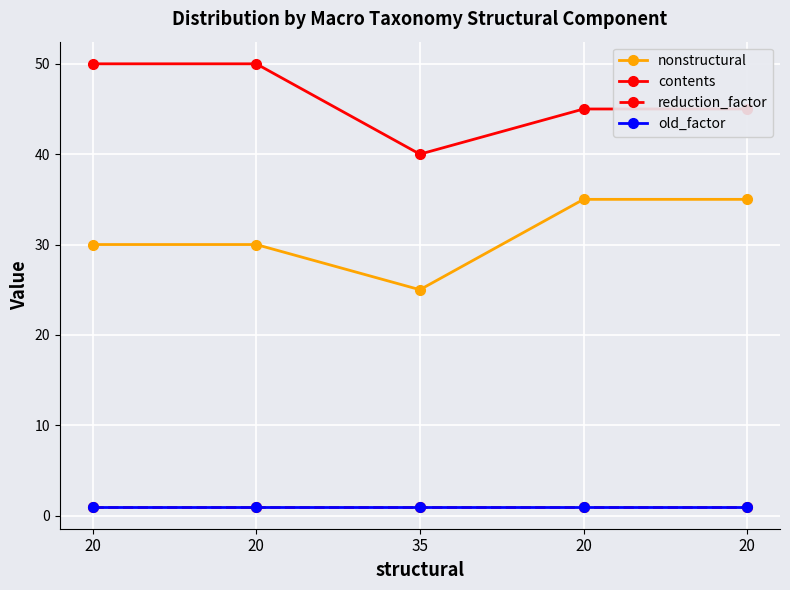

The value of old_factor at 20 is 1. True or false?

True